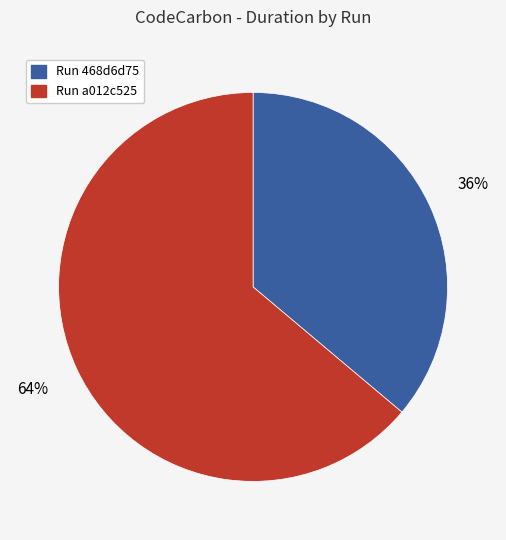

Which category has the smallest portion of the pie?

Run 468d6d75